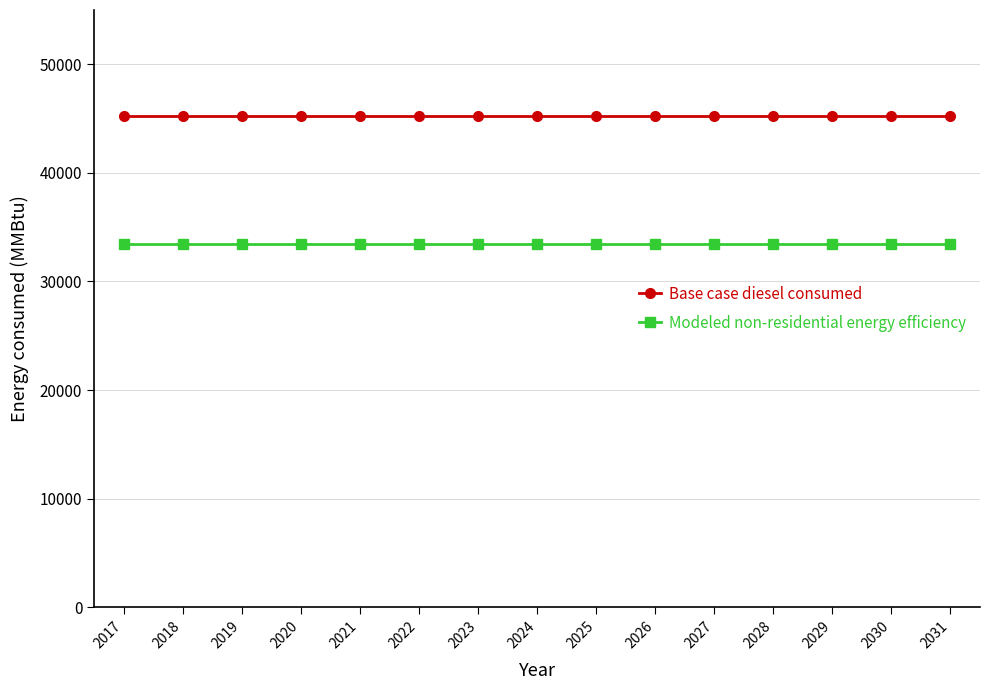

What is the spread (max minus min) of values at 2030?

11755.0